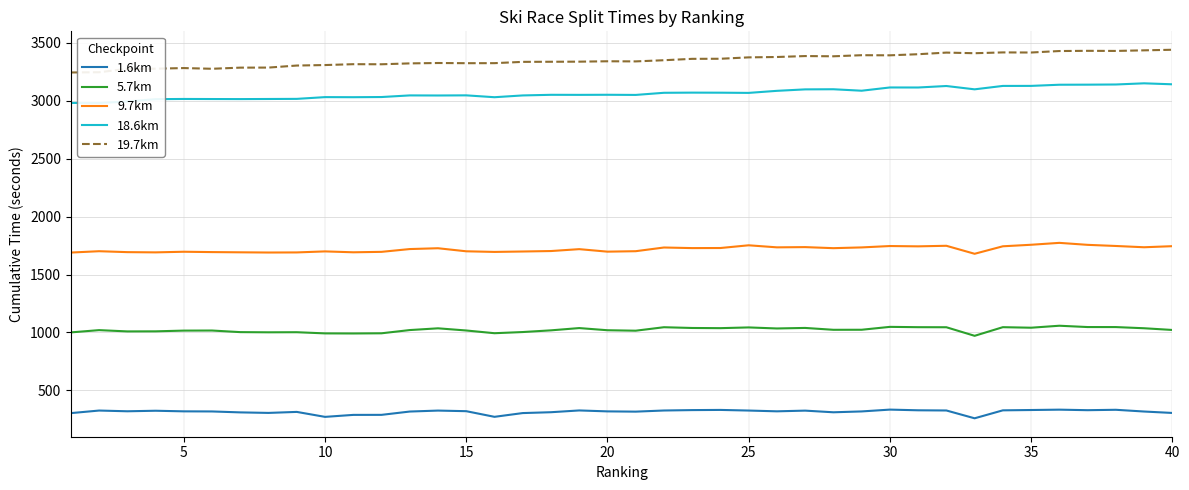

Is this an area chart (filled region under the line)?

No